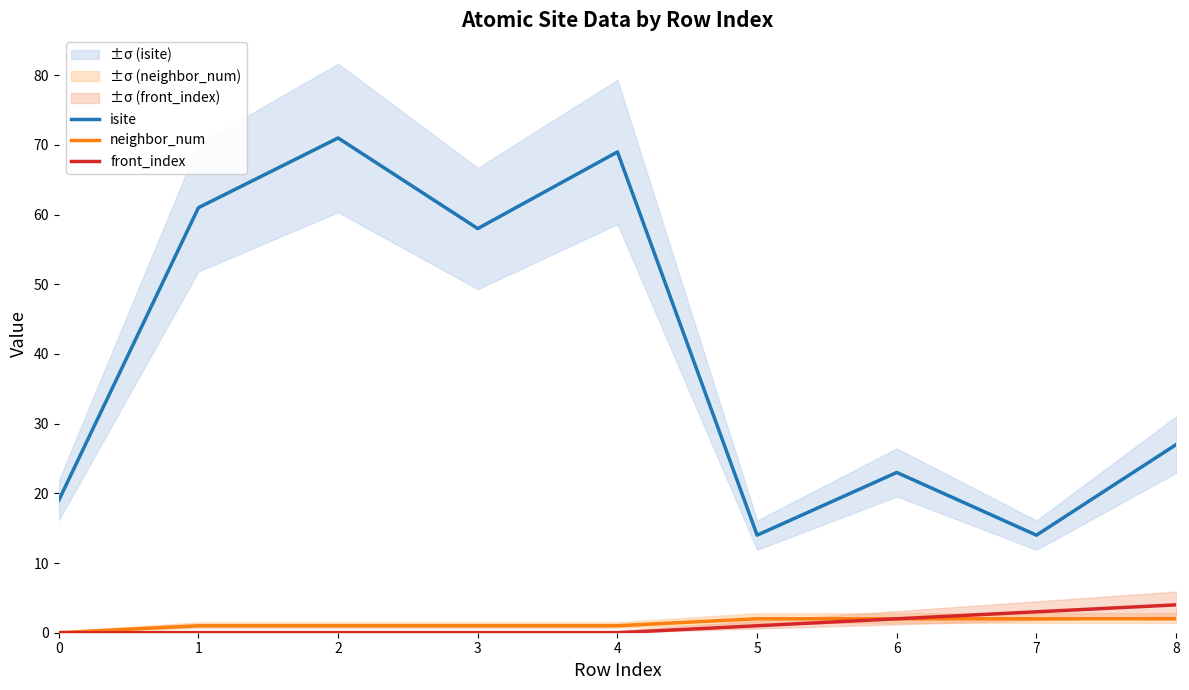

Which series has the largest total across all categories?

isite